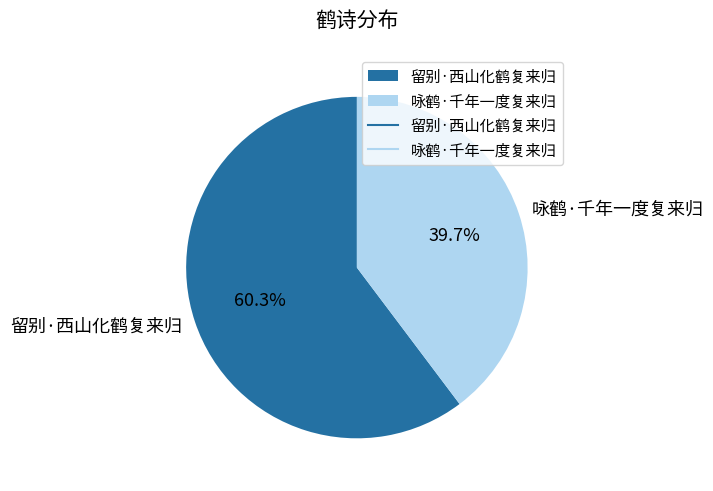

Is there any slice that represents more than half of the pie?

Yes